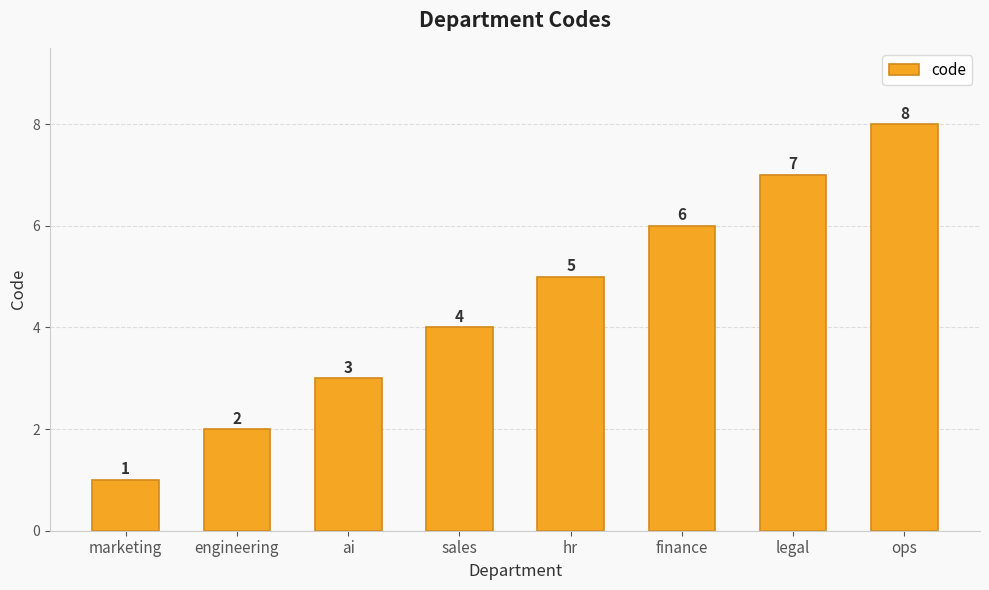

Read the value at finance.

6